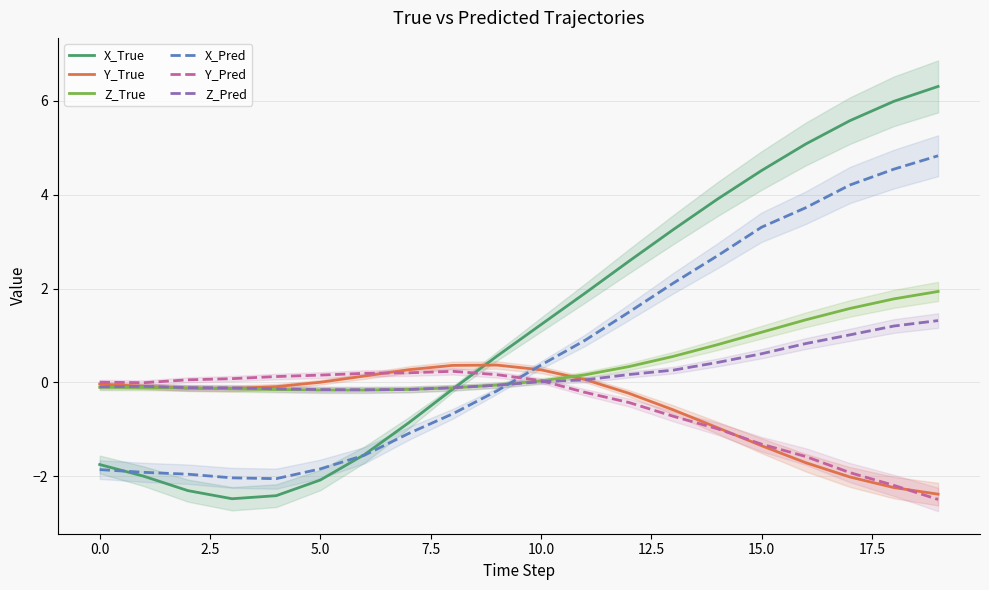

What value does the Z_True series have at 13?

0.6